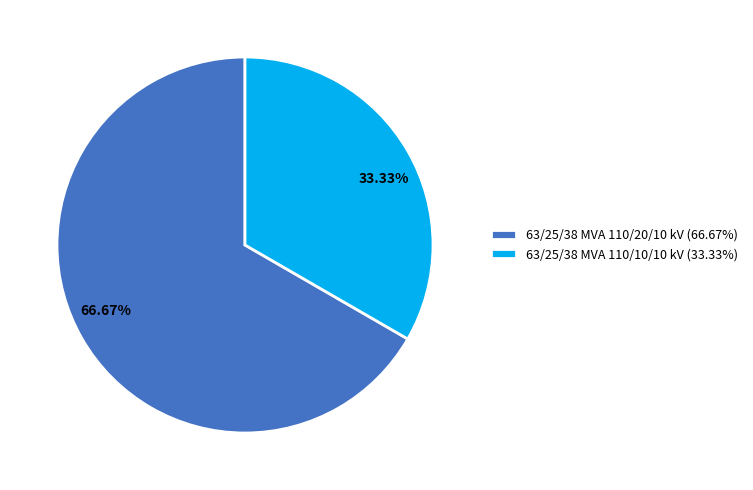

To the nearest percent, what is the combined percentage of 63/25/38 MVA 110/20/10 kV and 63/25/38 MVA 110/10/10 kV?

100%